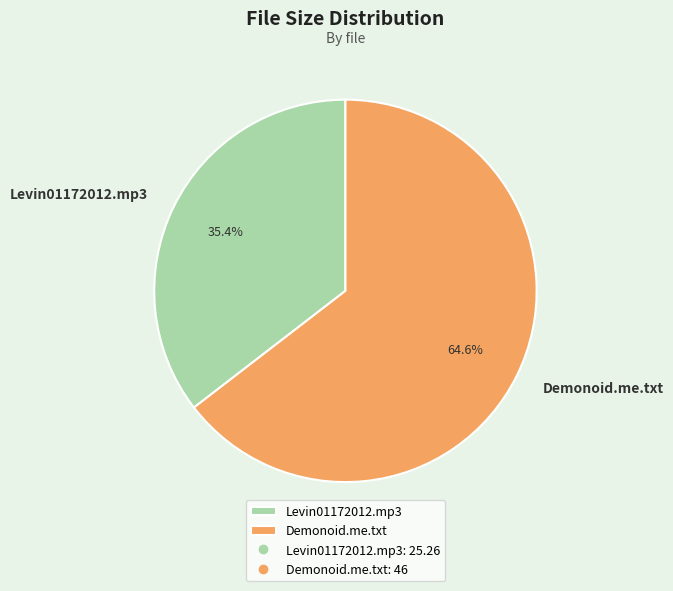

Does any single category account for the majority?

Yes